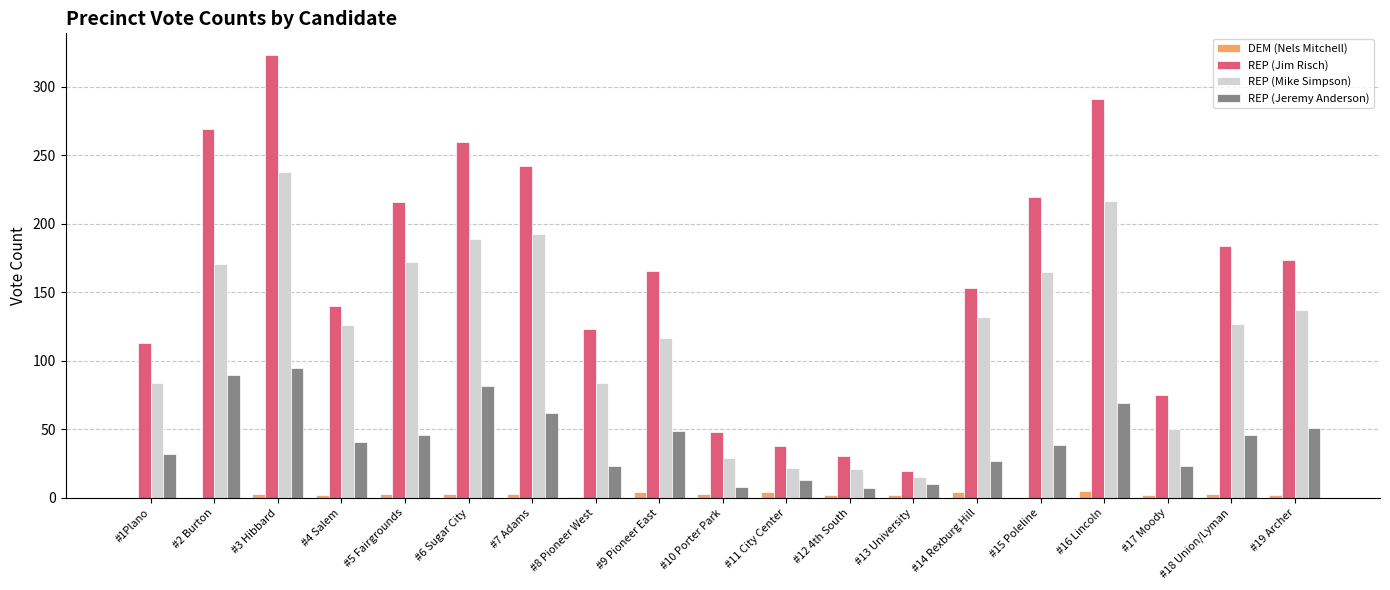

The value of REP (Mike Simpson) at #14 Rexburg Hill is 196. True or false?

False